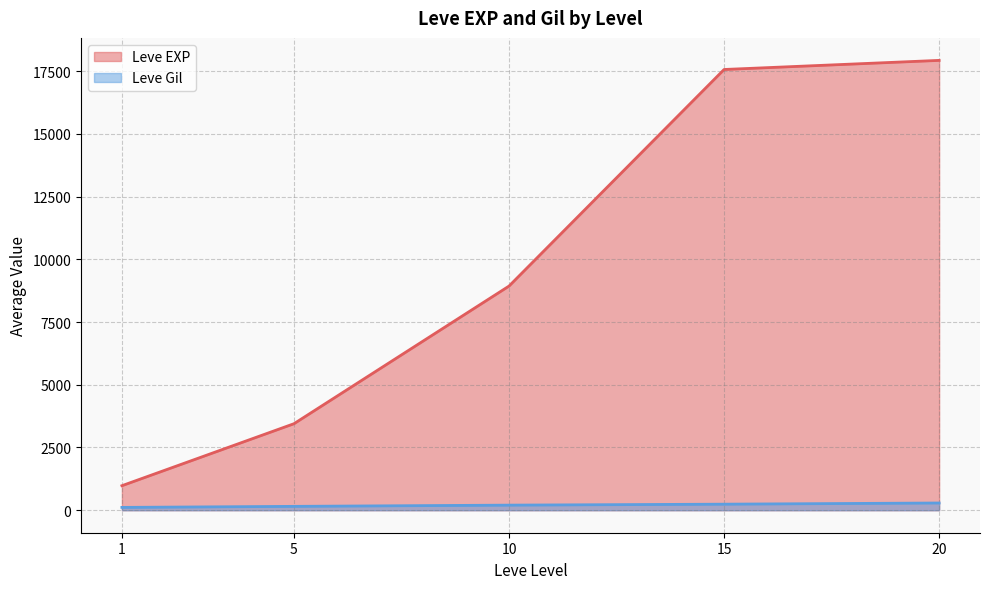

Between 10 and 10, which series saw the biggest shift?

Leve EXP